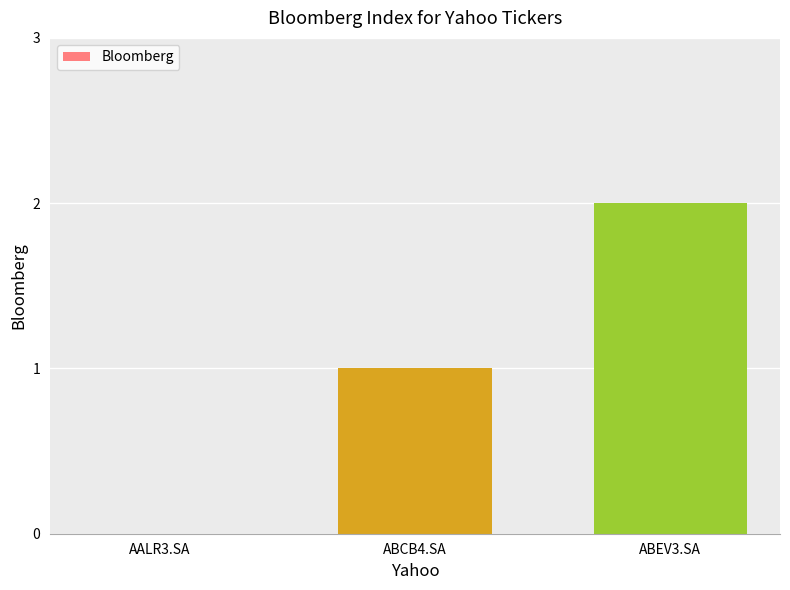

Are the bars grouped side by side (vs. stacked)?

No